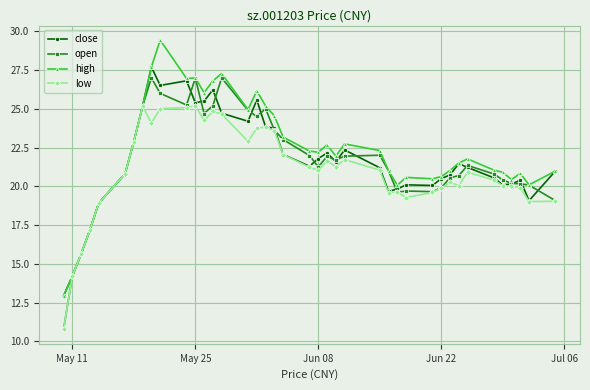

What is the maximum value for high?

29.4